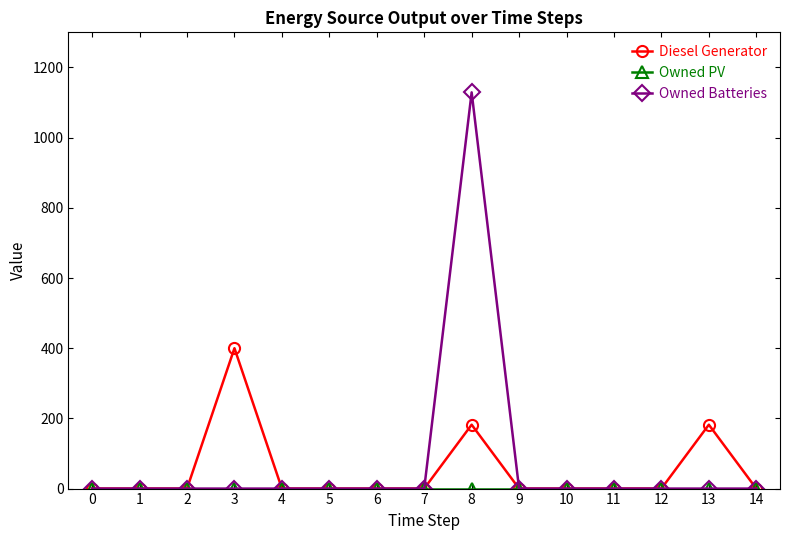

How many distinct data groups are displayed?

3